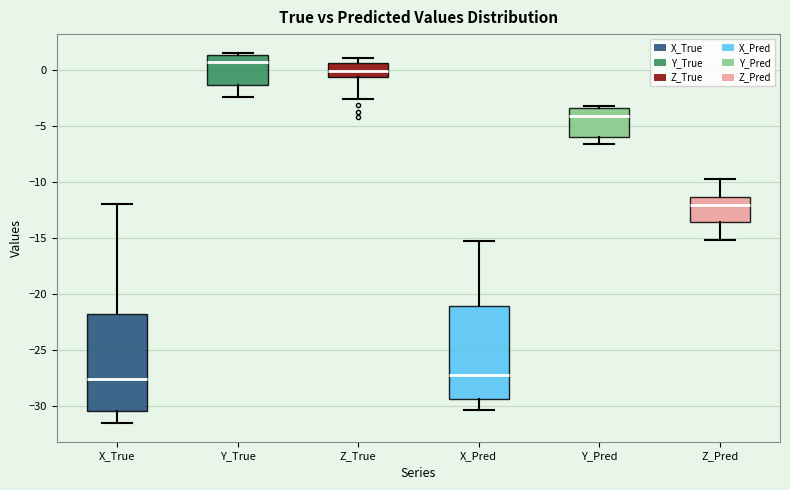

Reading left to right, read every box against the y-axis: the position of its median line, the range the box covers, and the ends of its whiskers. The values are not printed on the chart, so give them approximately, as read against the axis.

X_True: median -27.5, box -30.5 to -22.0, whiskers -31.5 to -12.0
Y_True: median 1.0, box -1.5 to 1.5, whiskers -2.5 to 1.5 (just above the box's upper edge)
Z_True: median 0.0, box -0.5 to 0.5, whiskers -2.5 to 1.0
X_Pred: median -27.0, box -29.5 to -21.0, whiskers -30.5 to -15.5
Y_Pred: median -4.0, box -6.0 to -3.5, whiskers -6.5 to -3.0
Z_Pred: median -12.0, box -13.5 to -11.5, whiskers -15.0 to -9.5